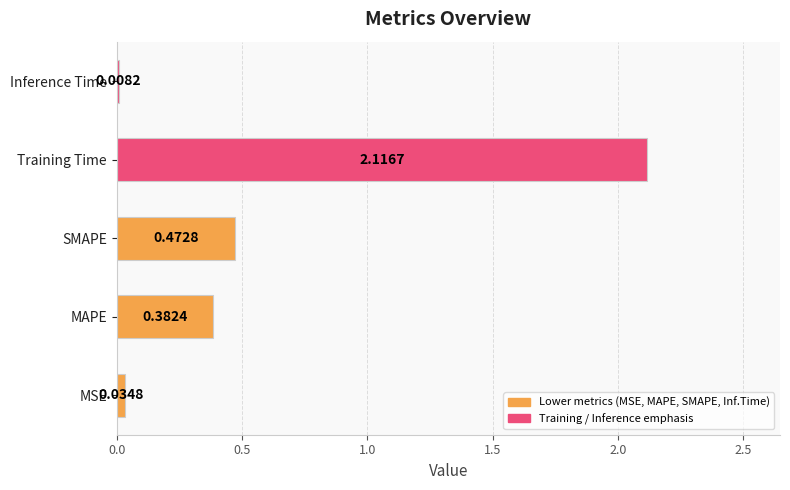

Which has a higher value, MAPE or SMAPE?

SMAPE